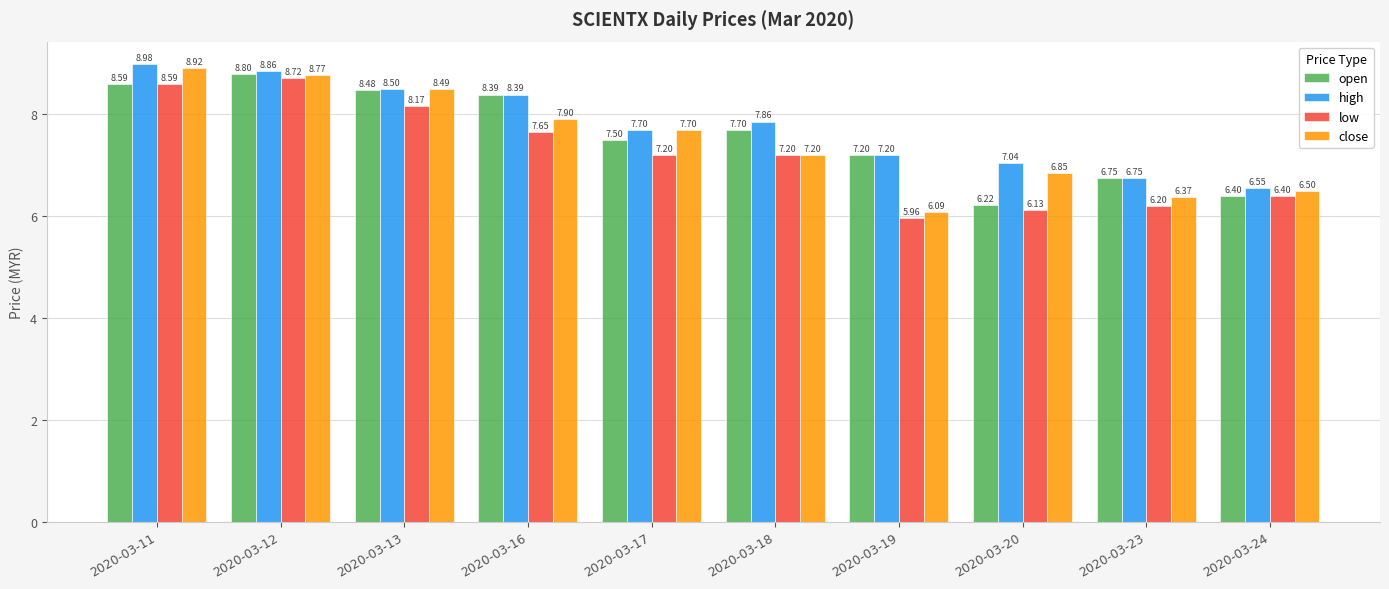

Rank the series by their maximum value, from lowest to highest.

low, open, close, high